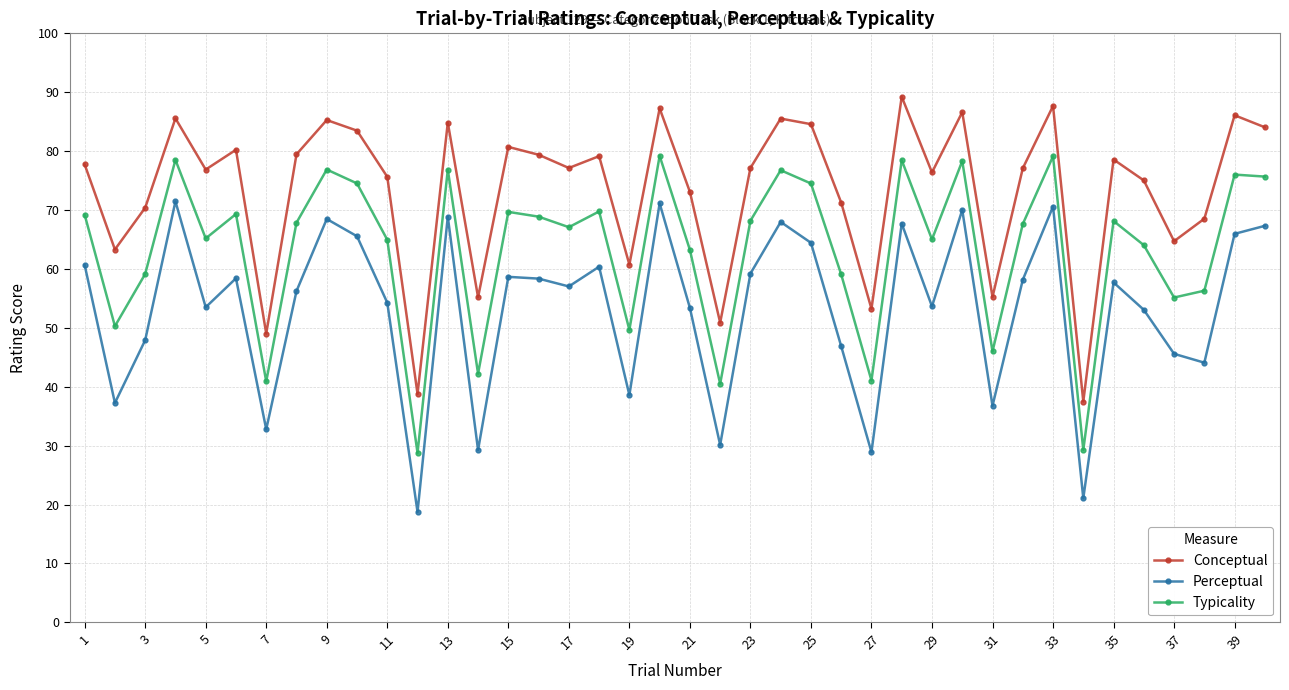

What are all the series names shown in the legend?

Conceptual, Perceptual, Typicality